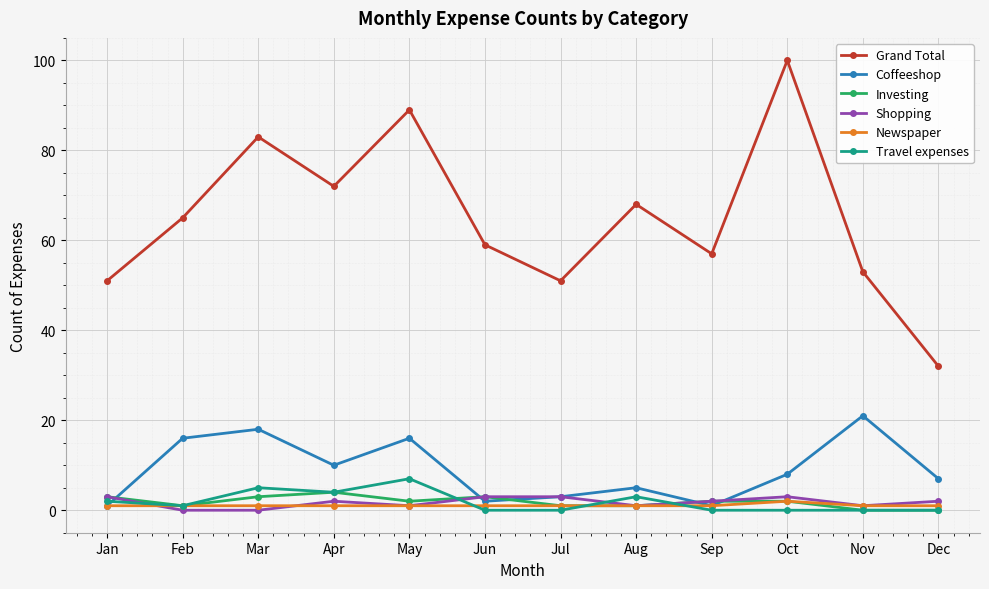

Is it true that Travel expenses equals 0 at Jul?

True